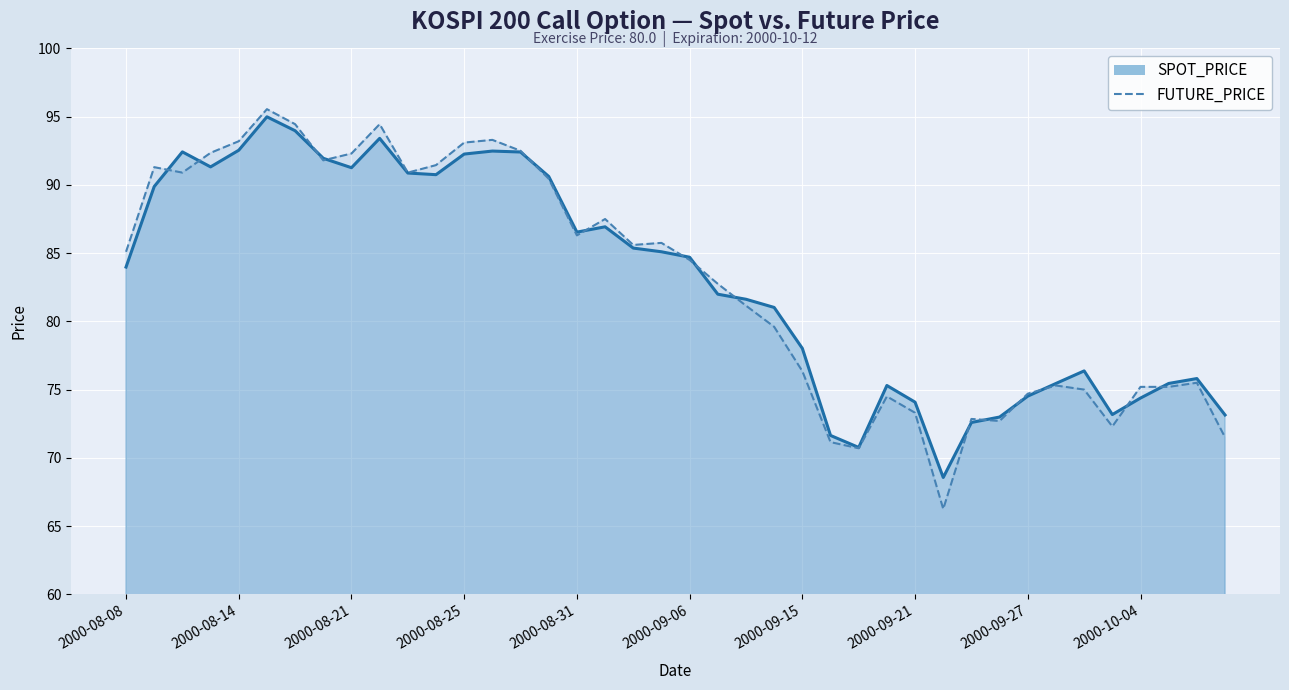

What is the difference between the highest and lowest values at 2000-09-18?

0.5